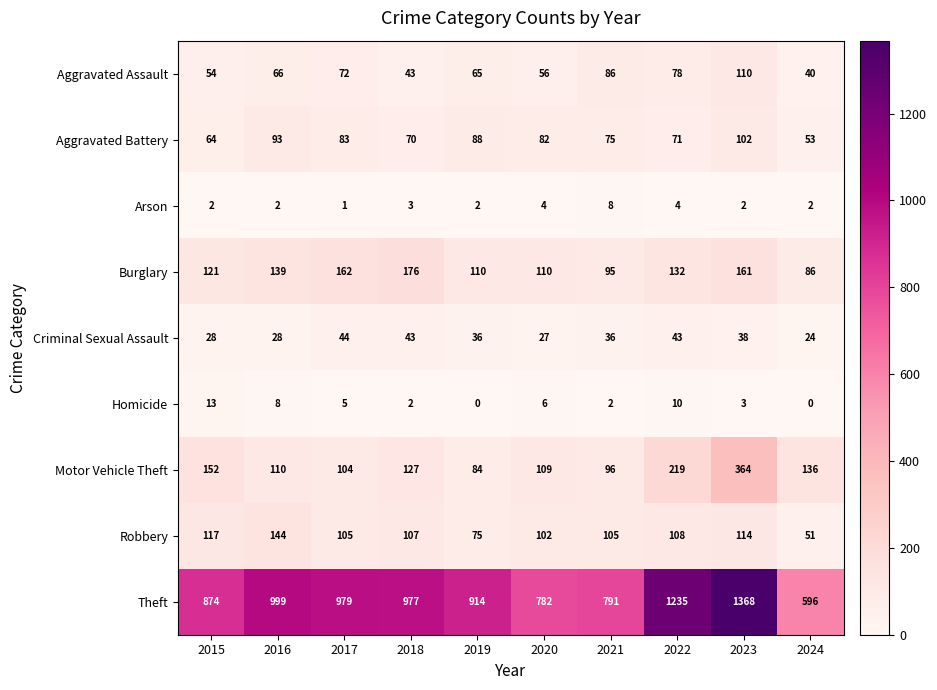

What is the difference between the Burglary values at 2024 and 2016?

53